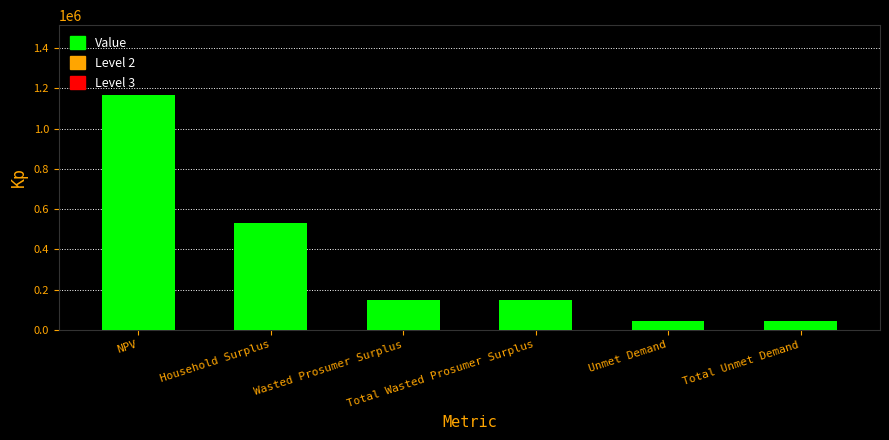

What is the difference between the maximum and minimum values?

1120791.6